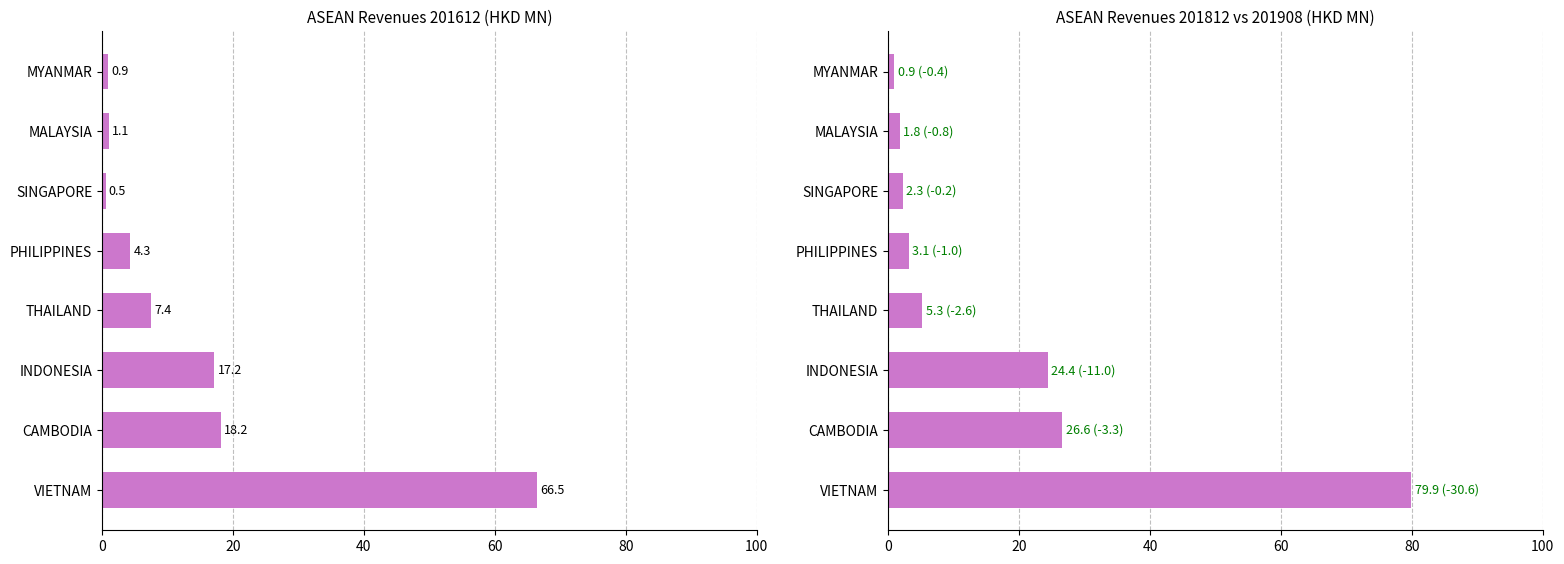

What is the lowest value of the 201612 series?

0.5